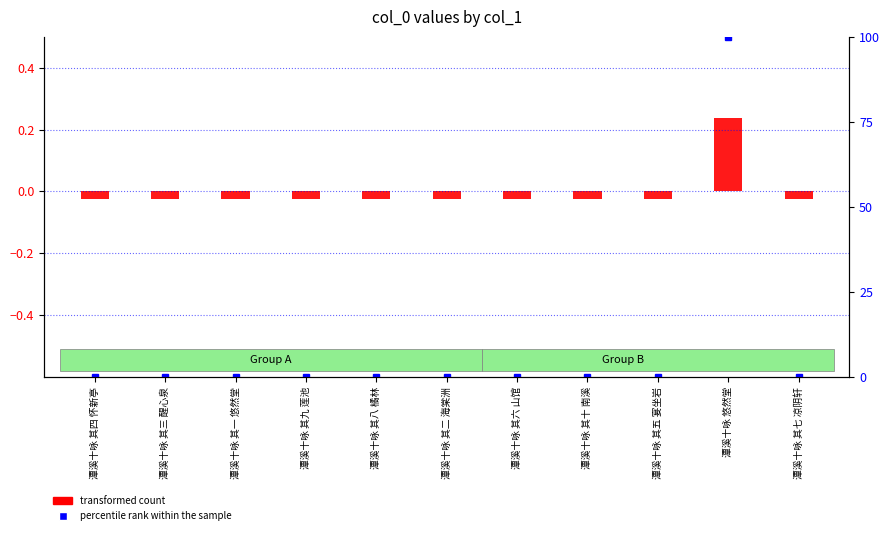

Which category has the highest value in the percentile rank within the sample series?

潭溪十咏 悠然堂